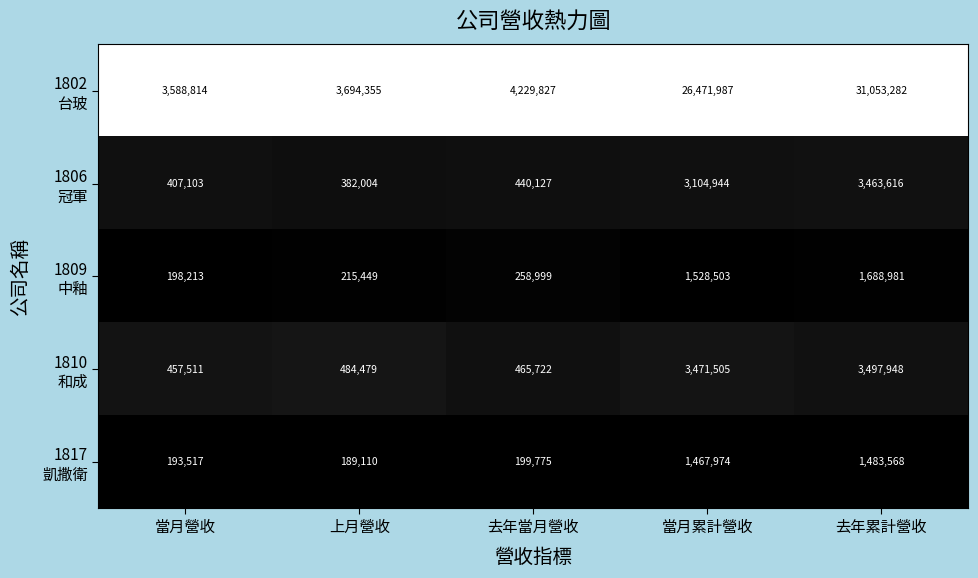

Which label corresponds to the largest value in the chart?

去年累計營收